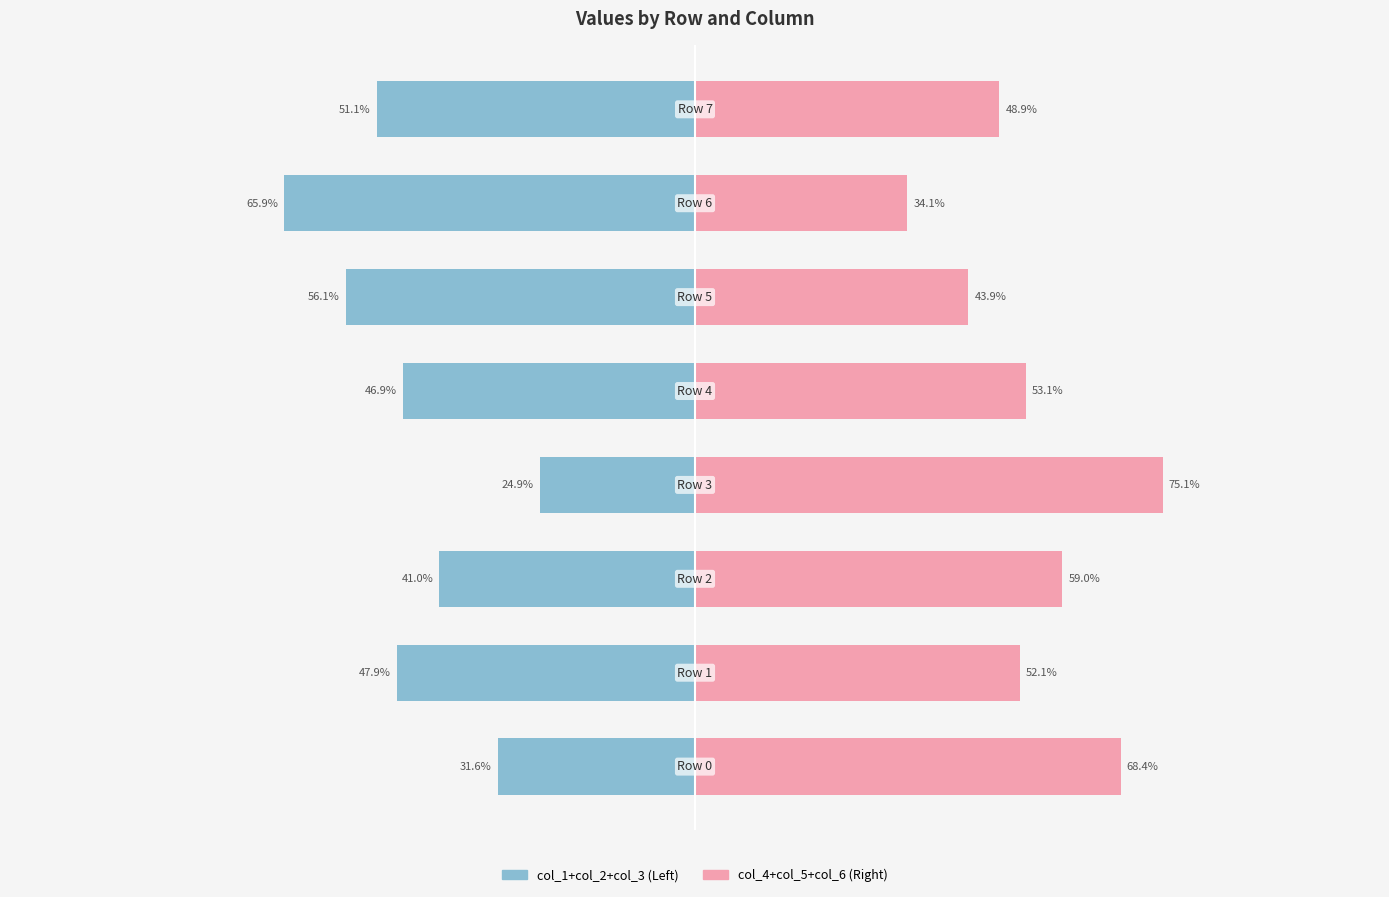

Reading left to right, transcribe all the data shown in this chart.

col_1+col_2+col_3: 0=-31.6	1=-47.9	2=-41.0	3=-24.9	4=-46.9	5=-56.1	6=-65.9	7=-51.1
col_4+col_5+col_6: 0=68.4	1=52.1	2=59.0	3=75.1	4=53.1	5=43.9	6=34.1	7=48.9